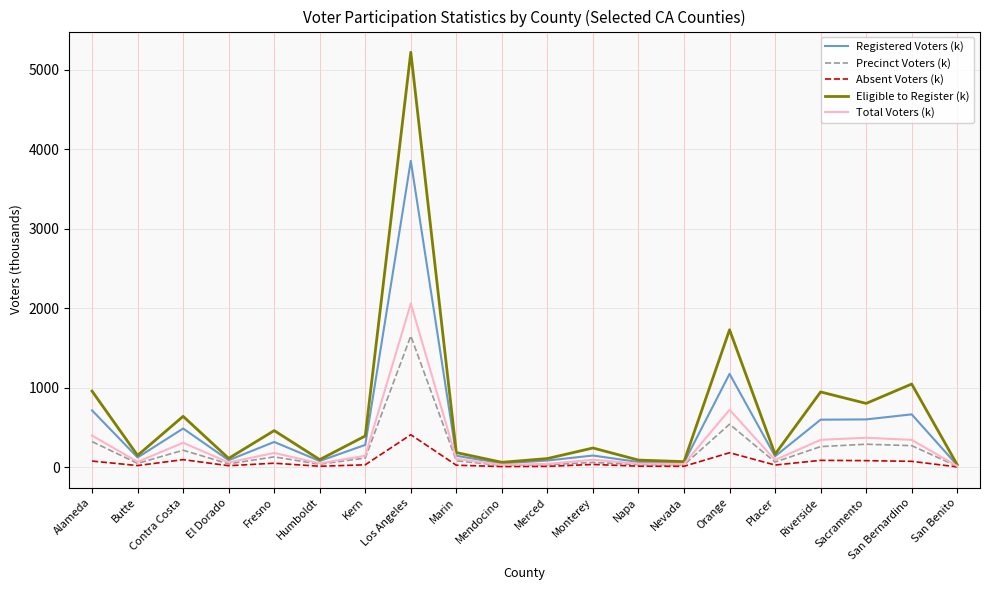

What is the difference between the maximum and second lowest values in the Absent Voters (k) series?

400.6